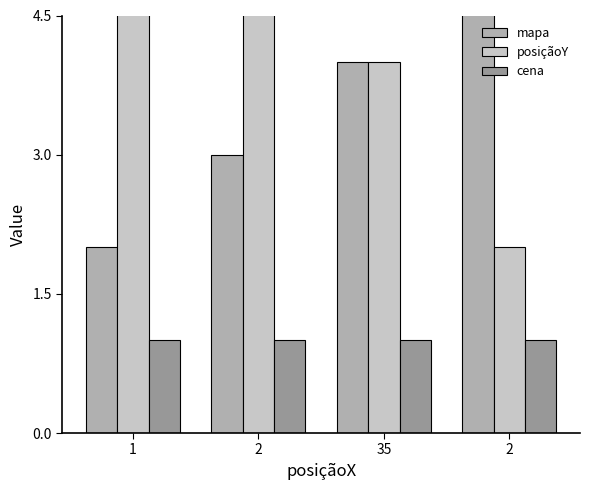

How many posiçãoY values are between 4 and 12?

3